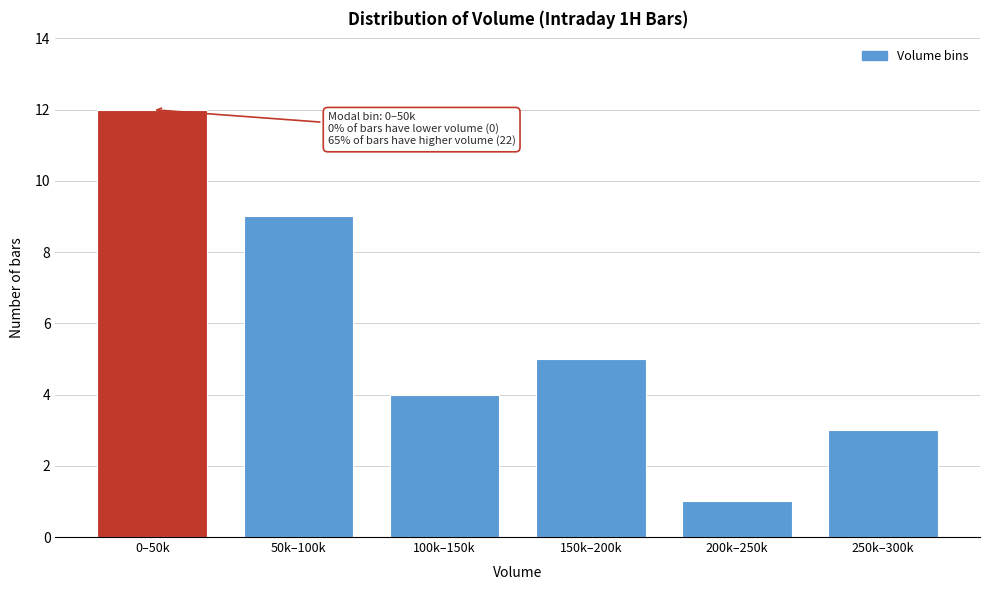

Reading left to right, transcribe all the data shown in this chart.

12	9	4	5	1	3